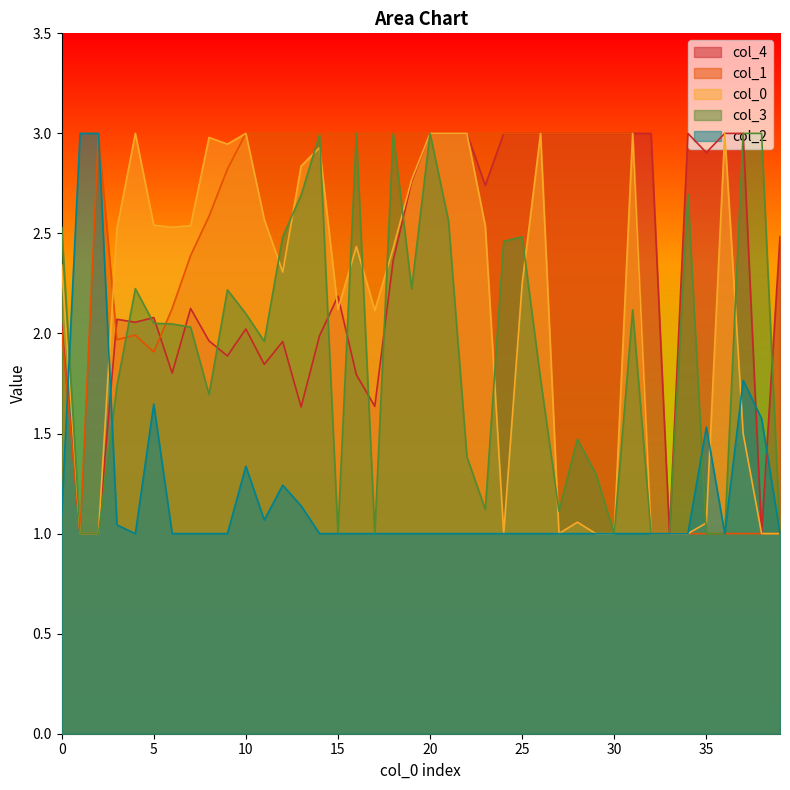

Read the 3 value at 31.

2.1